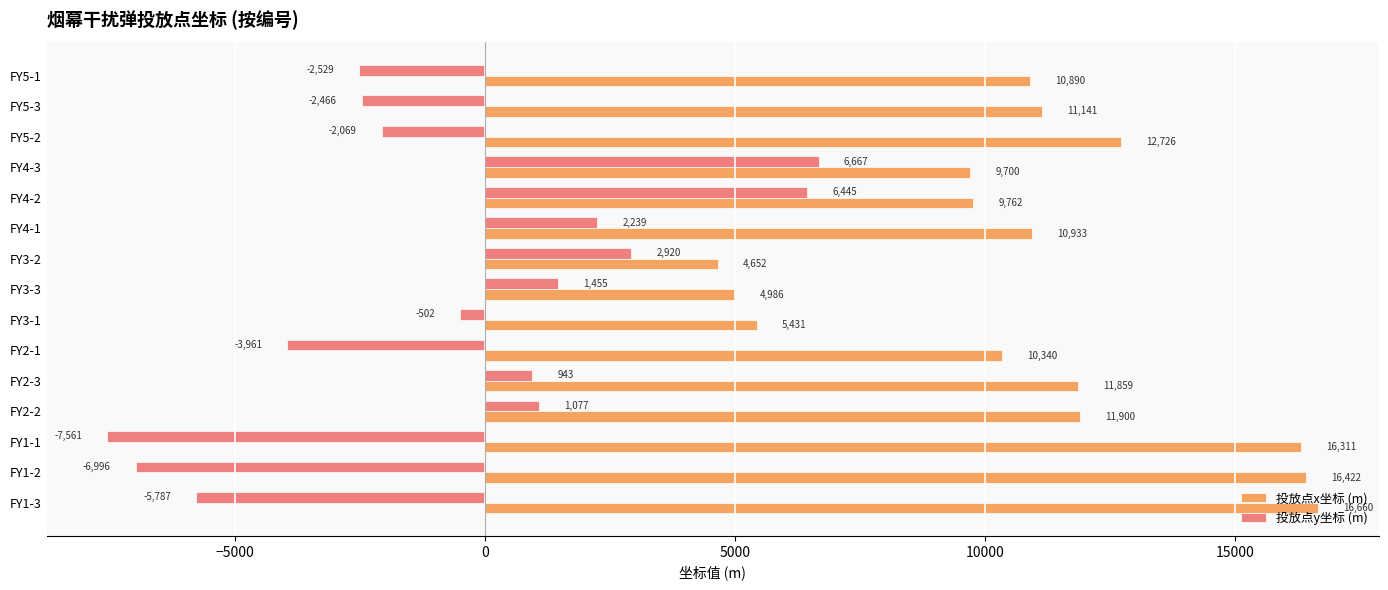

Which series has the widest spread of values?

投放点y坐标 (m)